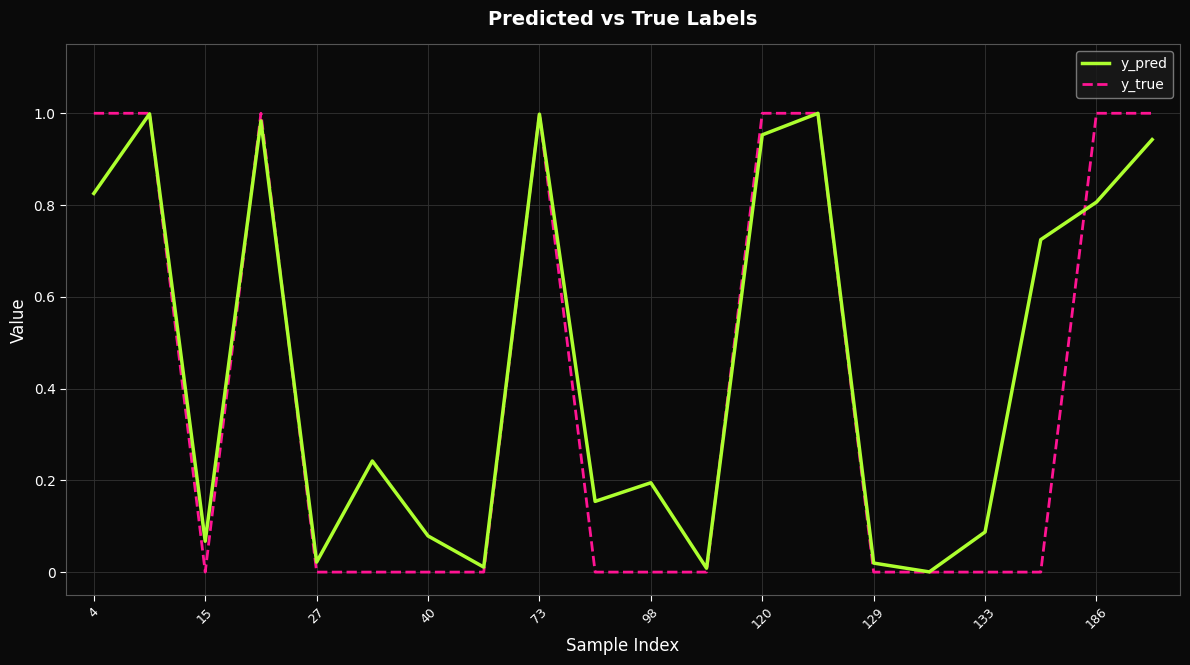

List the series in order of their overall mean, lowest first.

y_true, y_pred